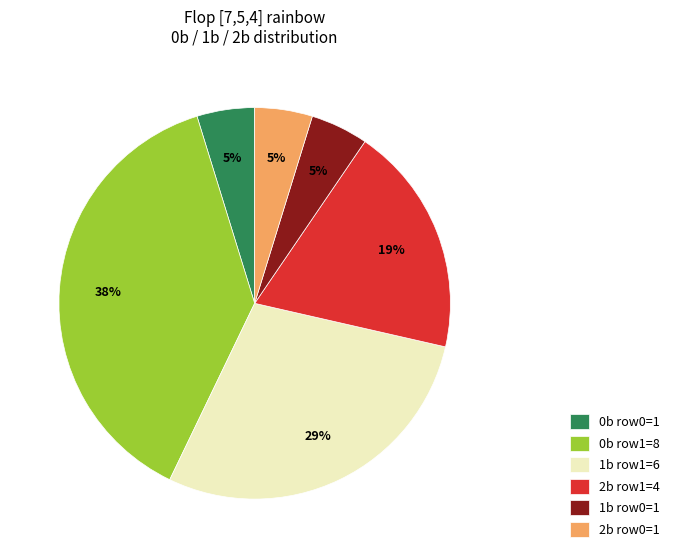

To the nearest percent, what is the difference between the 2b row1=4 and 1b row0=1 slice percentages?

14%